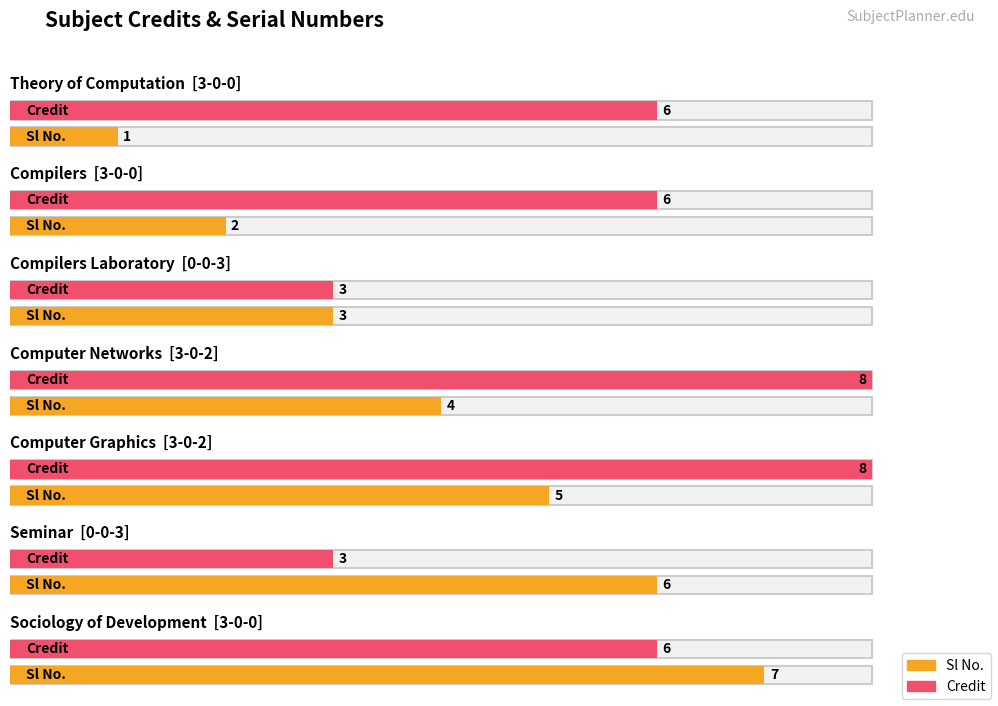

How many Sl No. values are between 2 and 6?

5